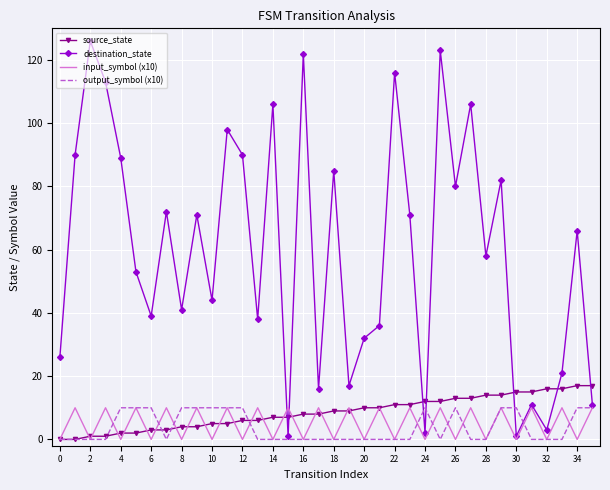

True or false: destination_state has more than 2 points higher than both neighbors.

True